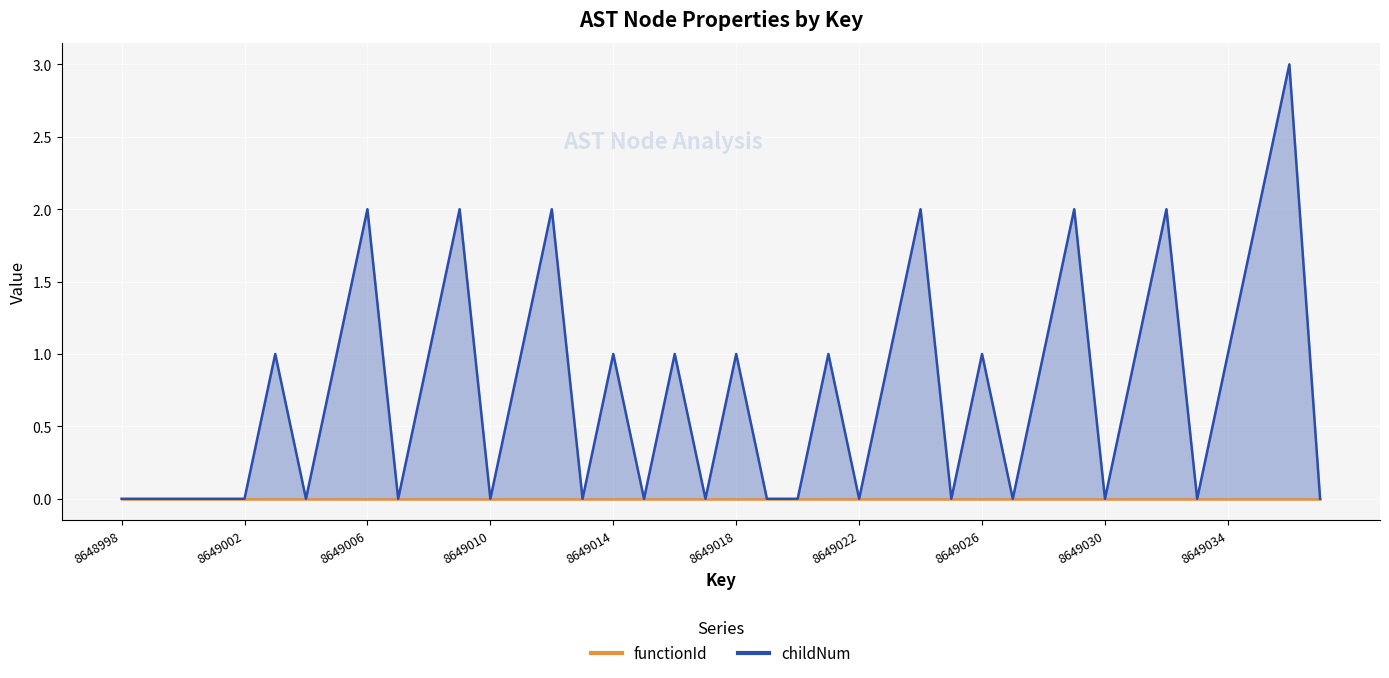

Count the values in the range 0 to 1.

32